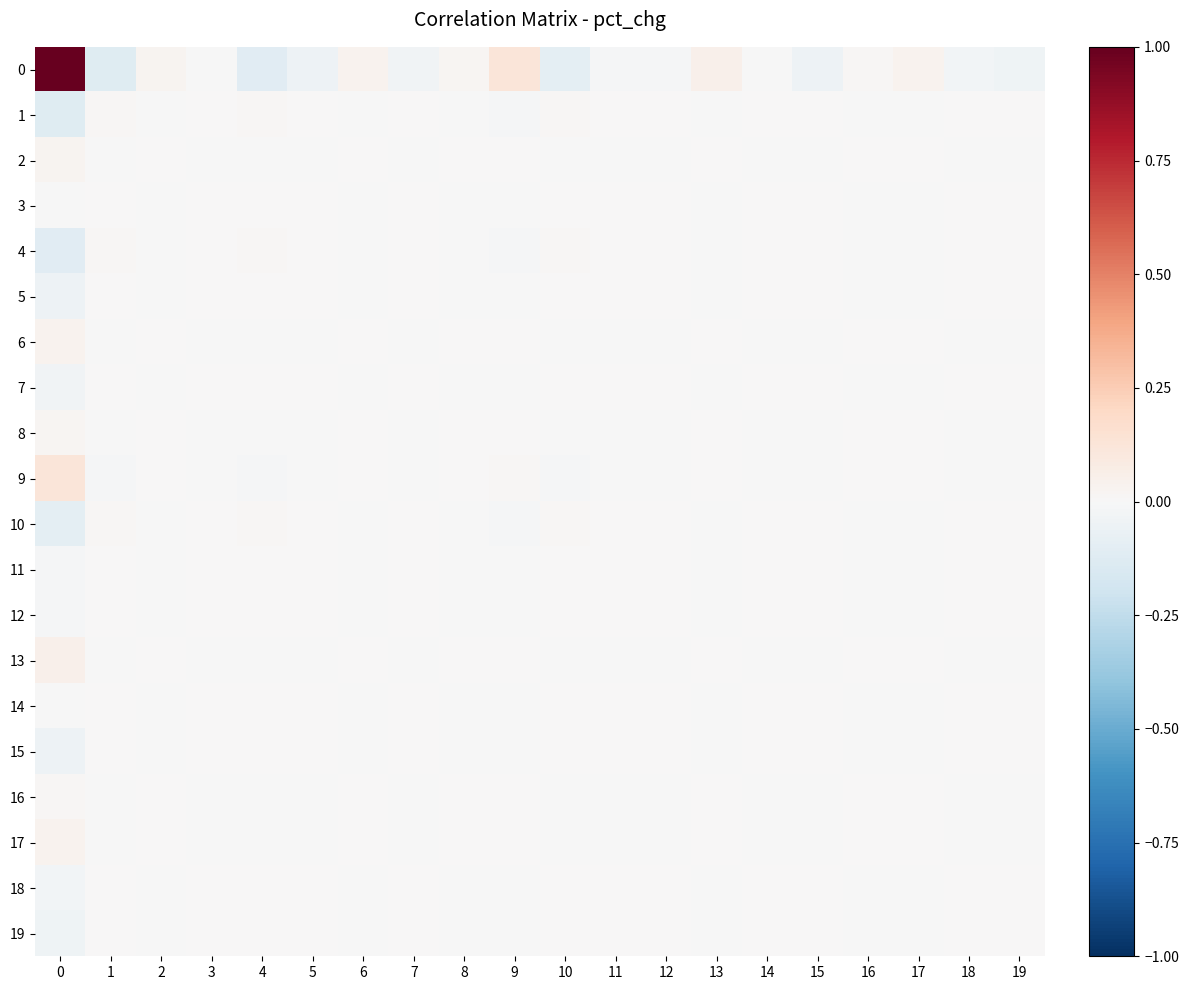

At 6, list the series in order from largest to smallest.

0, 9, 13, 17, 6, 2, 8, 16, 3, 14, 11, 12, 18, 7, 19, 5, 15, 10, 4, 1